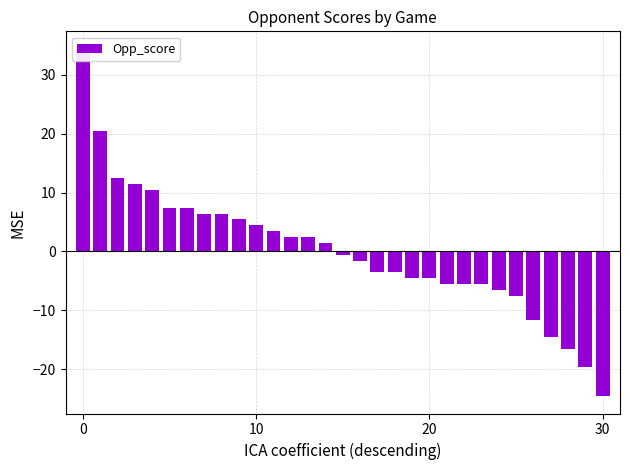

How many values are below 0?

16